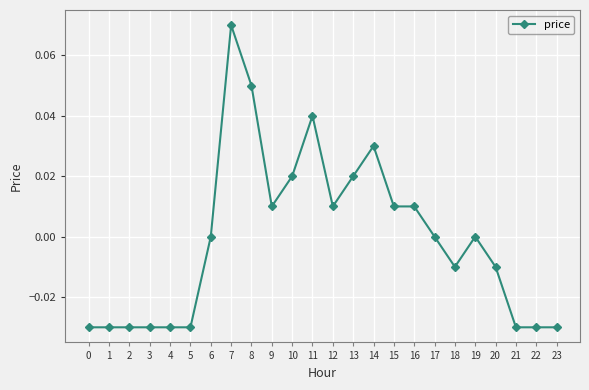

The value at 22 is -0.0. True or false?

True